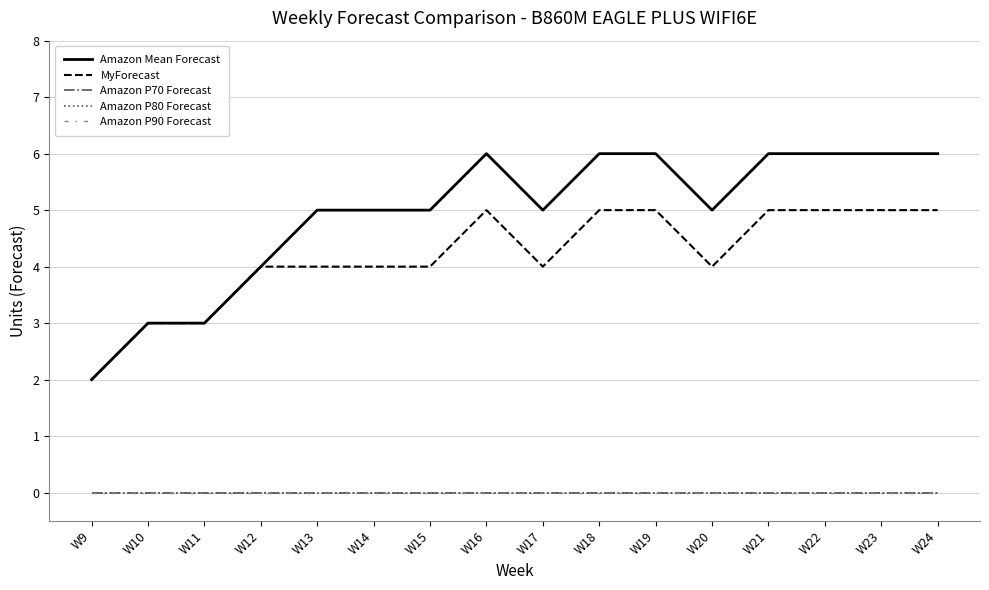

True or false: Amazon P90 Forecast has a value of 0 at W10.

True